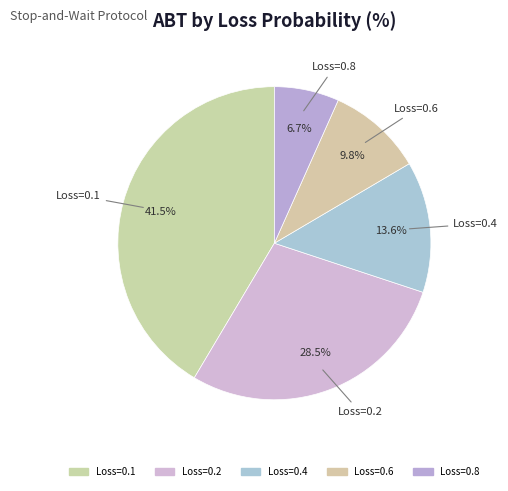

Is there a majority slice in this chart?

No